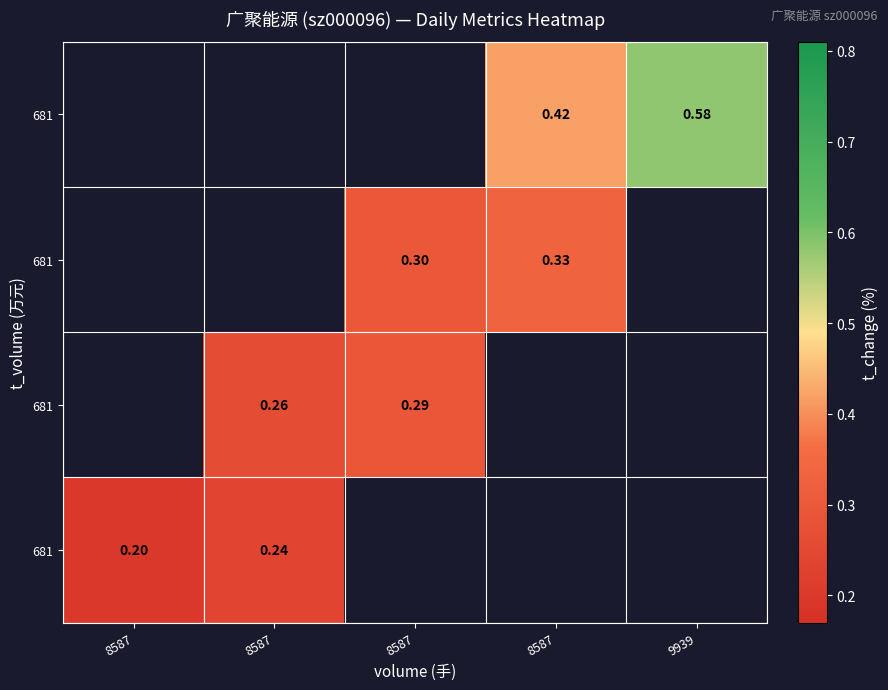

Which has a higher value, 8587 or 8587?

8587